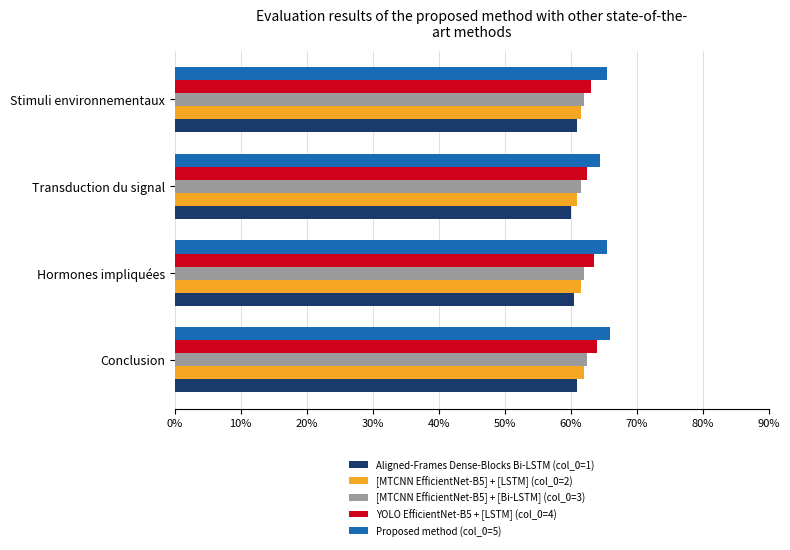

What is the value of the Aligned-Frames Dense-Blocks Bi-LSTM bar at the 2nd from the left?

0.6